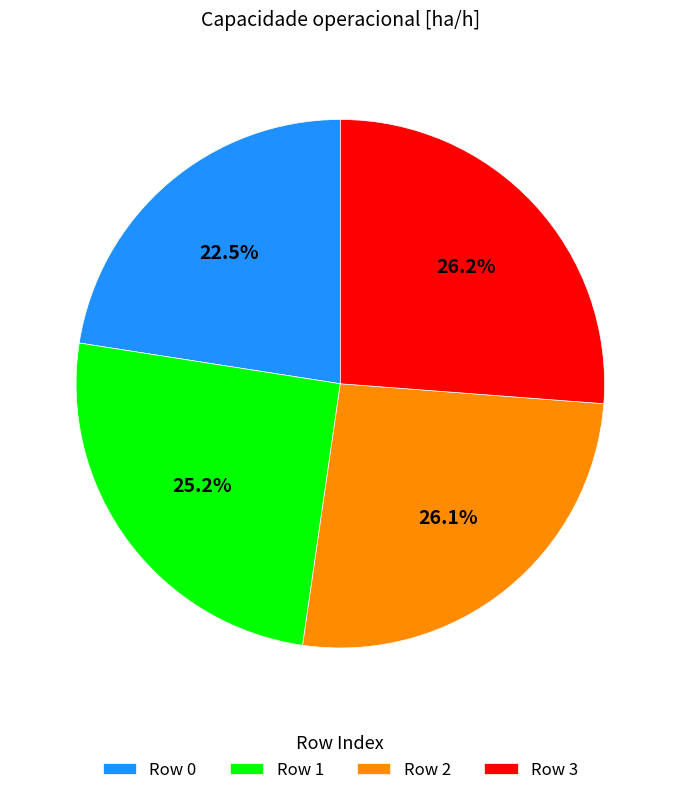

Which has a higher value, Row 1 or Row 2?

Row 2